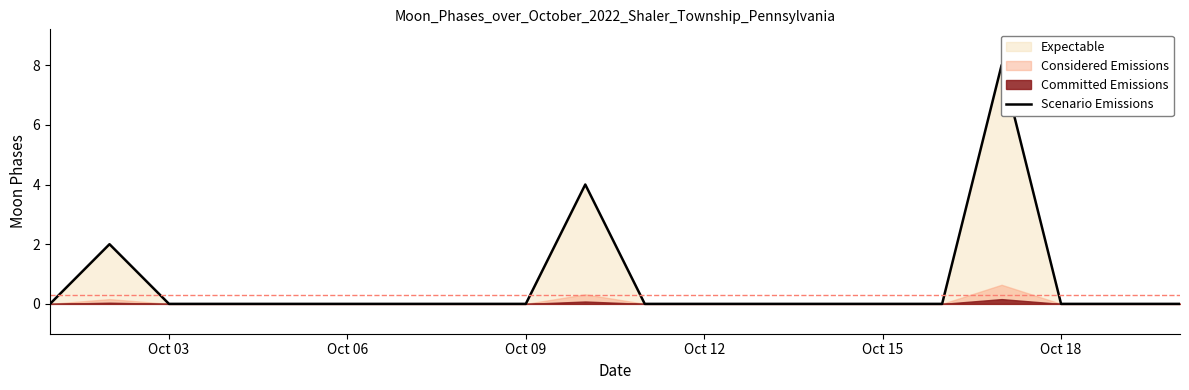

Does the chart have visible grid lines?

No